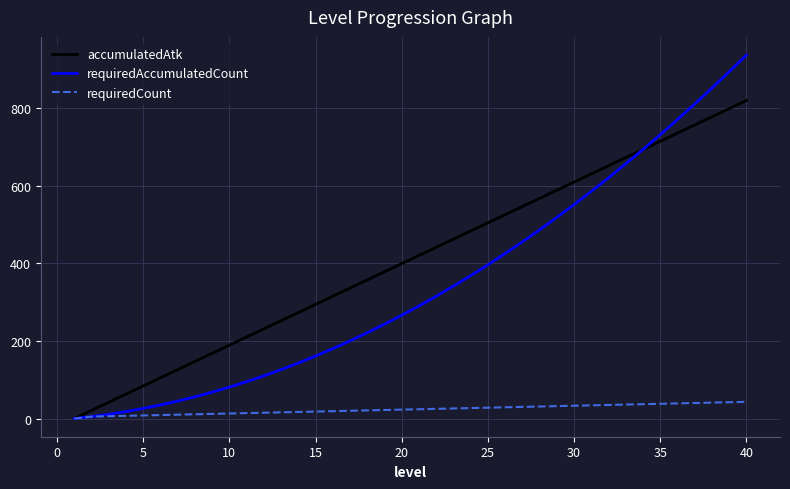

How many distinct data groups are displayed?

3